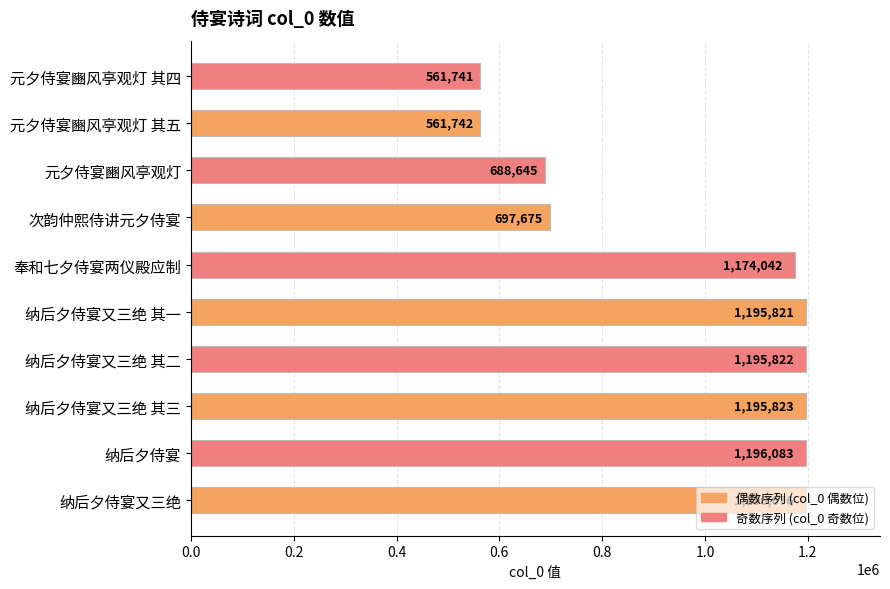

List the labels in order of value, largest first.

纳后夕侍宴又三绝, 纳后夕侍宴, 纳后夕侍宴又三绝 其三, 纳后夕侍宴又三绝 其二, 纳后夕侍宴又三绝 其一, 奉和七夕侍宴两仪殿应制, 次韵仲熙侍讲元夕侍宴, 元夕侍宴豳风亭观灯, 元夕侍宴豳风亭观灯 其五, 元夕侍宴豳风亭观灯 其四